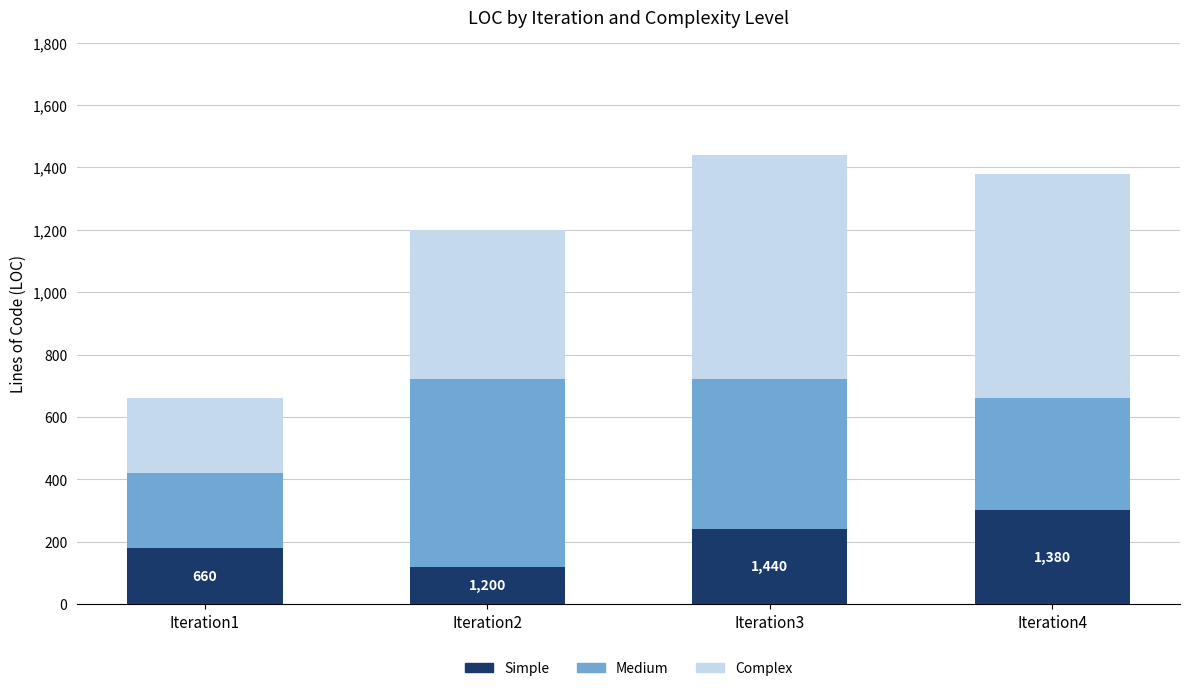

What is the difference between the maximum and second lowest values in the Simple series?

120